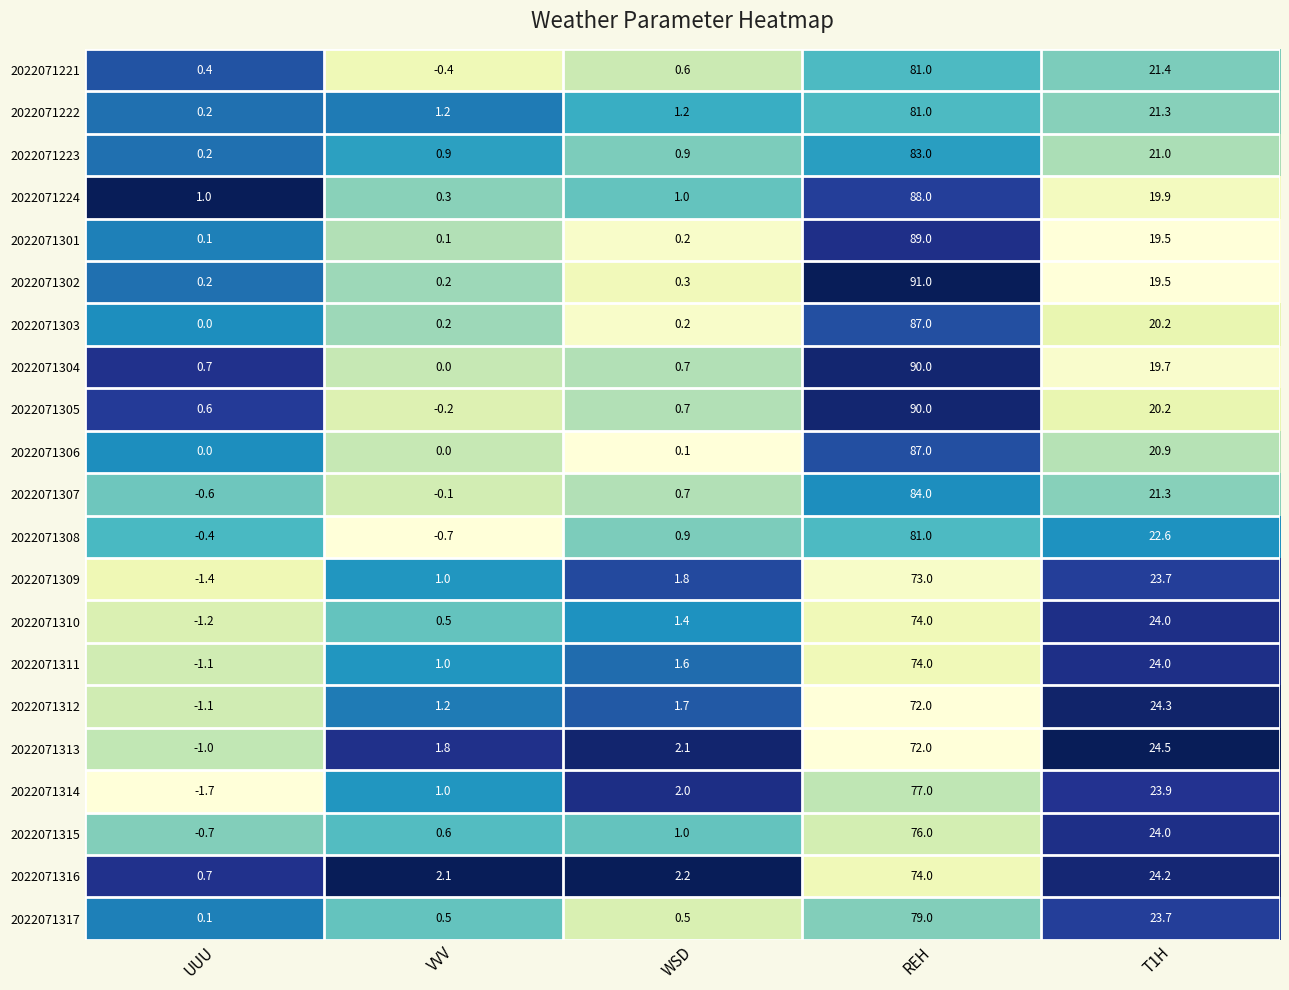

Where is 2022071224 nearest to the value 44?

T1H